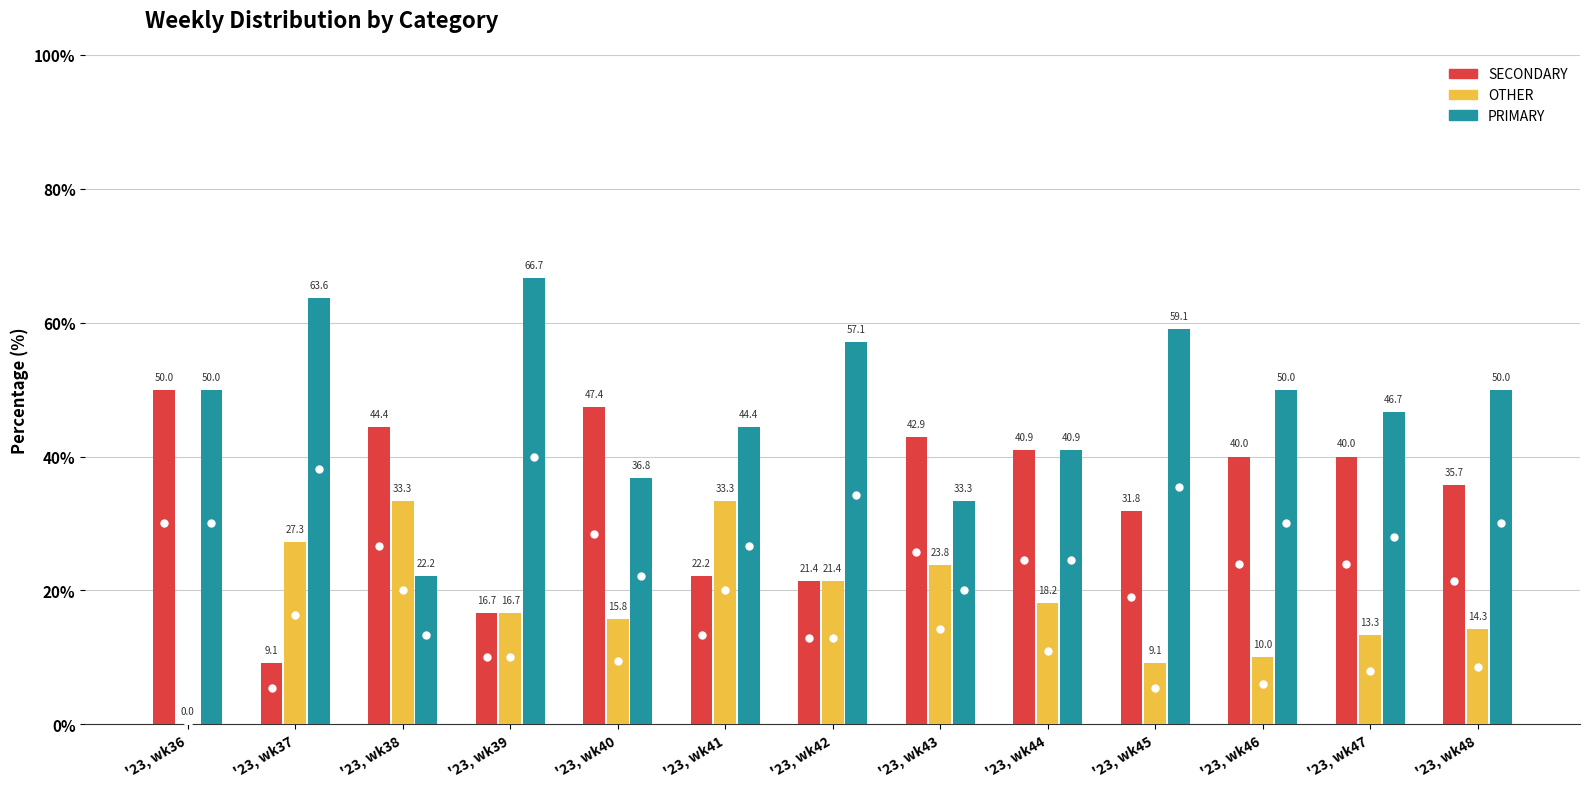

What is the greatest value displayed?

66.7